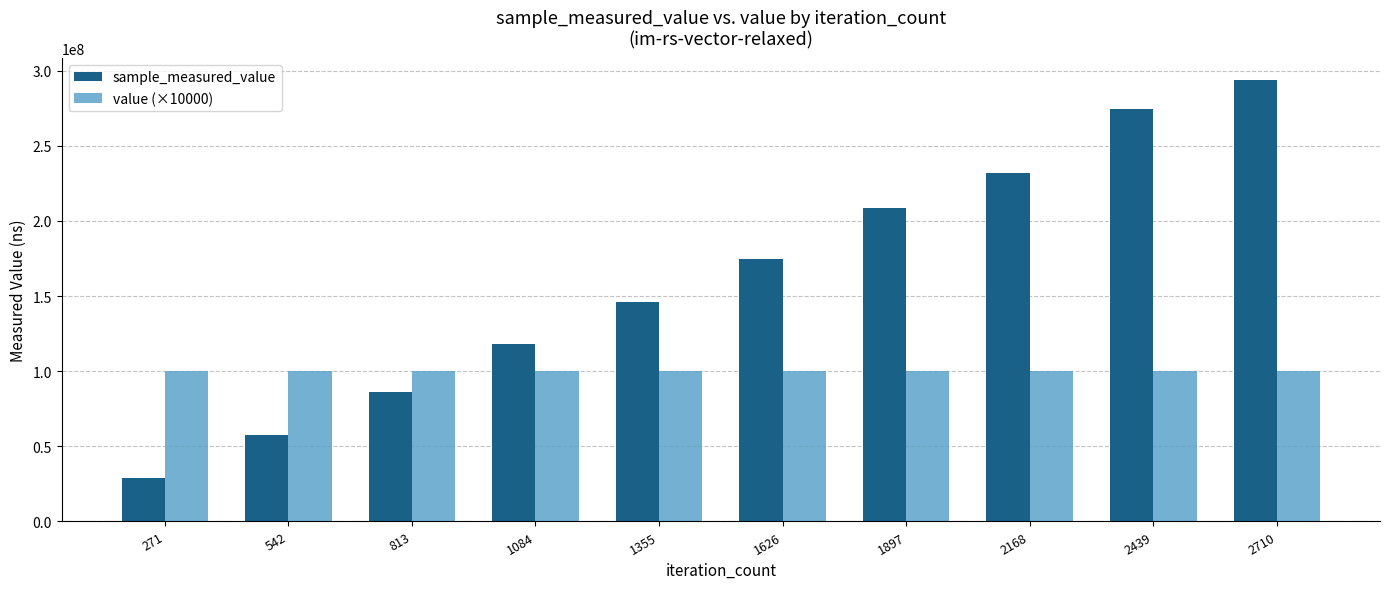

How many distinct data groups are displayed?

2